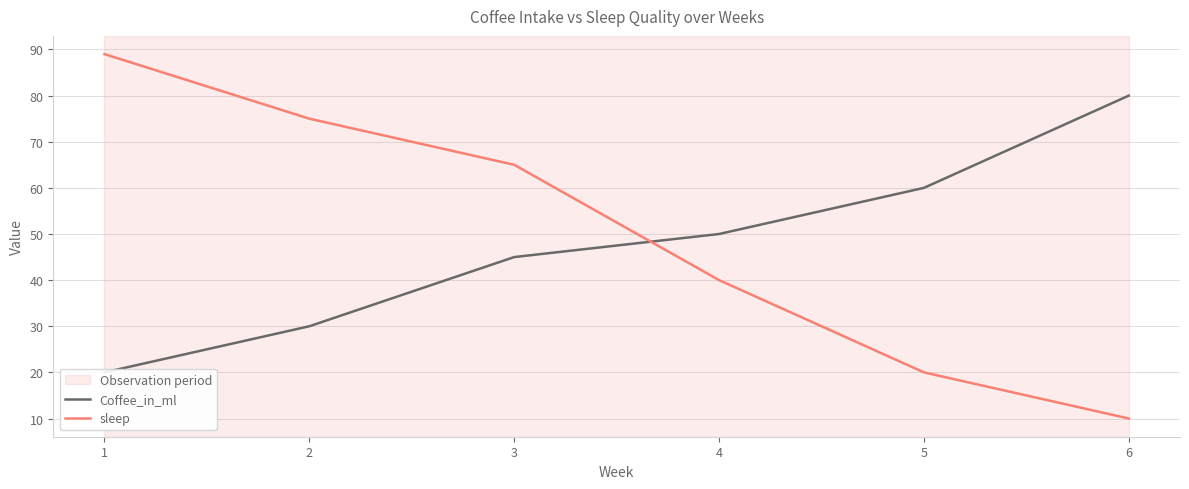

True or false: sleep and Coffee_in_ml intersect in this chart.

True